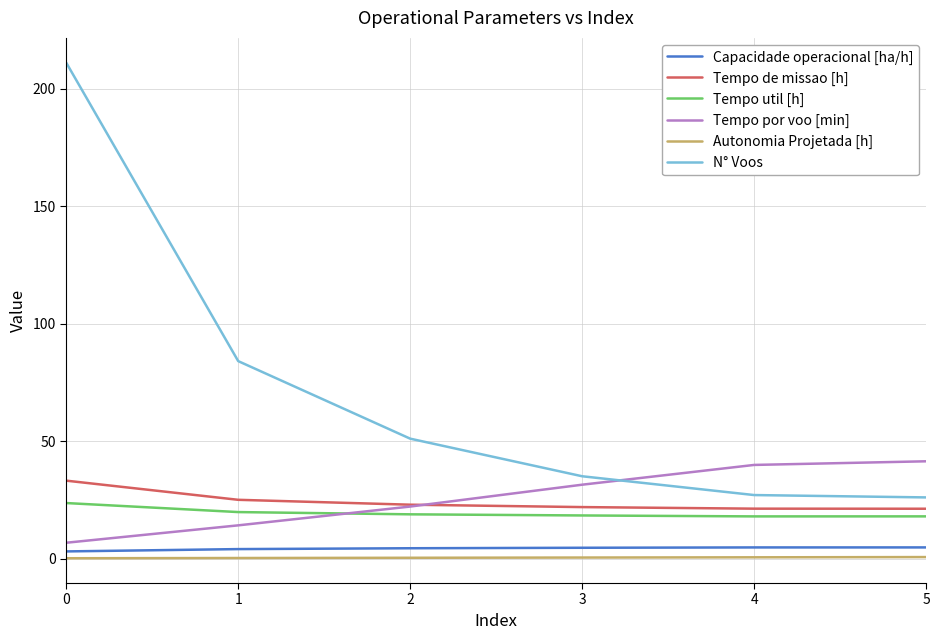

What is the maximum value shown in the chart?

211.0